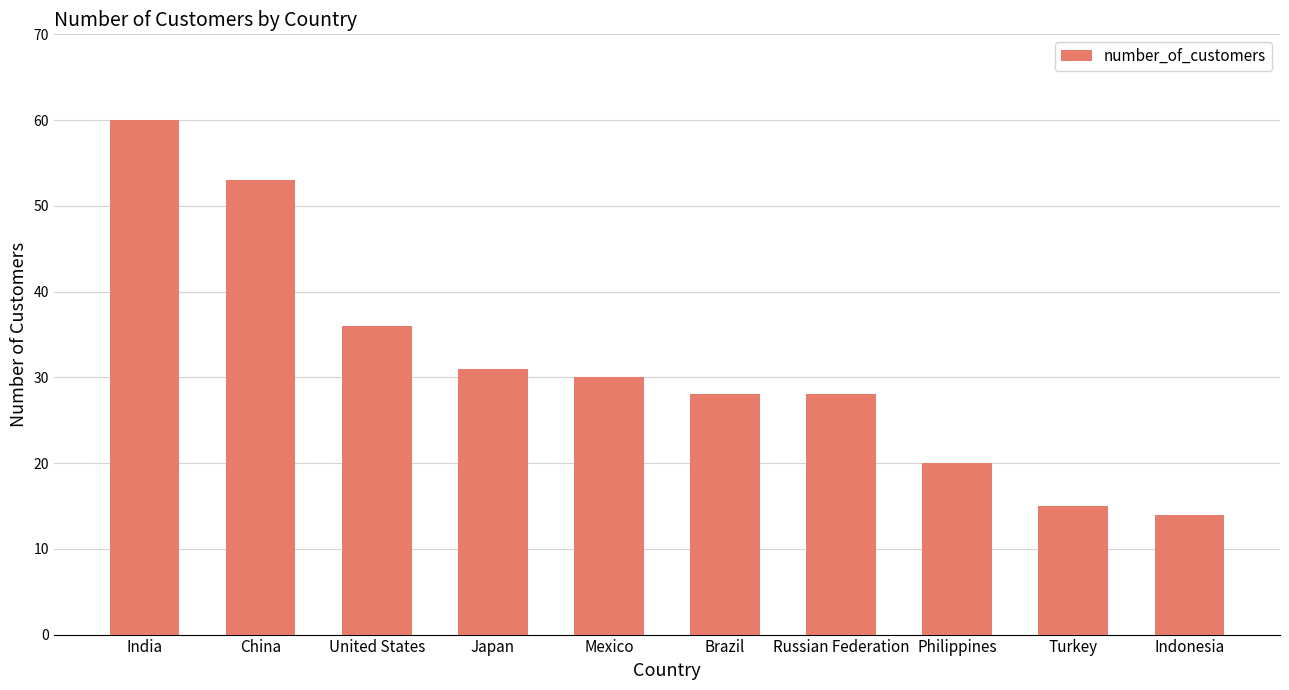

How many values are between 20 and 36?

6